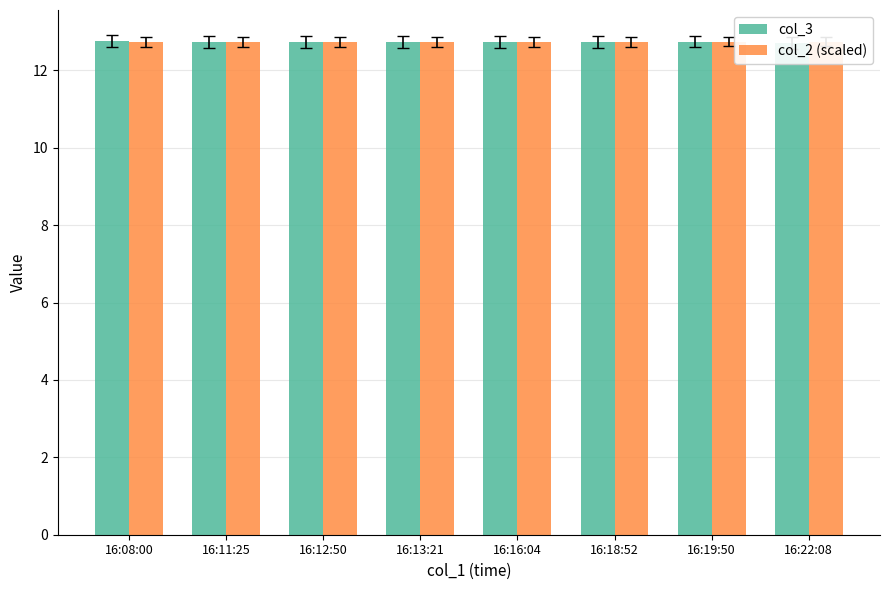

Reading right to left, transcribe all the data shown in this chart.

col_3: 12.7	12.7	12.7	12.7	12.7	12.7	12.7	12.8
col_2 (scaled): 12.7	12.7	12.7	12.7	12.7	12.7	12.7	12.7